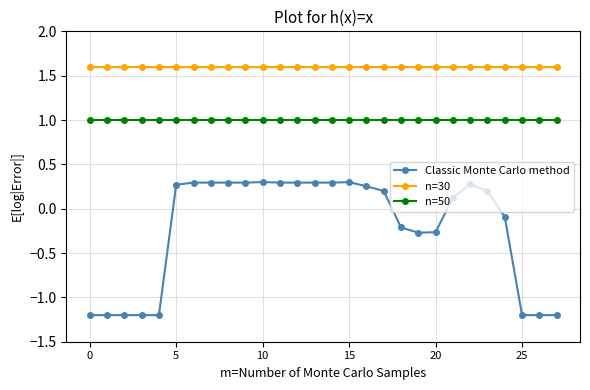

At how many categories does at least one series exceed 0?

28